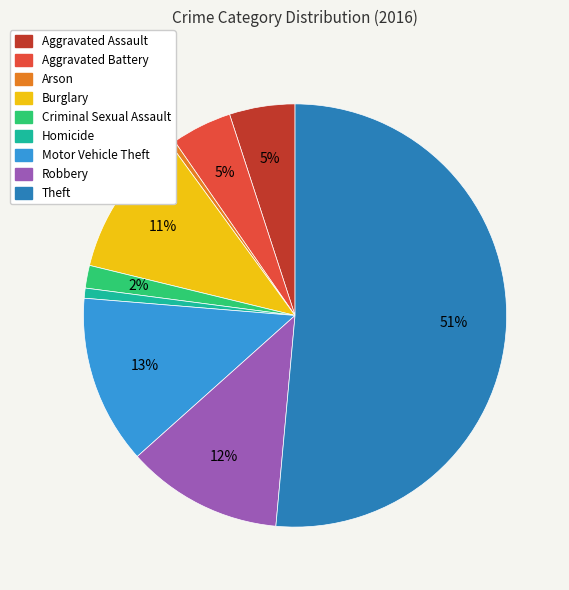

Is there a majority slice in this chart?

Yes